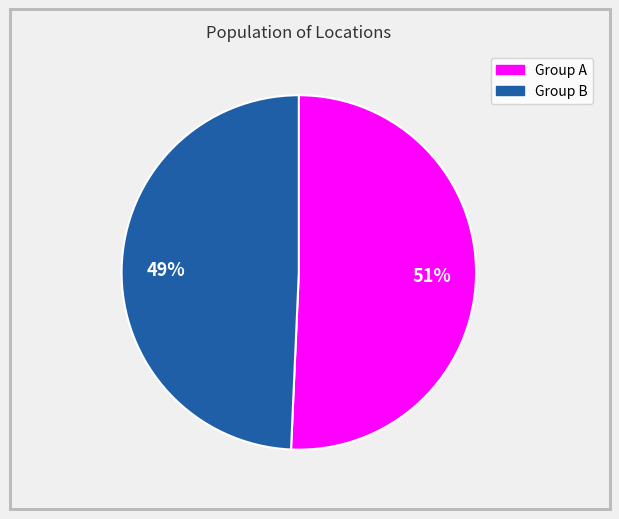

To the nearest percent, what is the average slice percentage?

50%